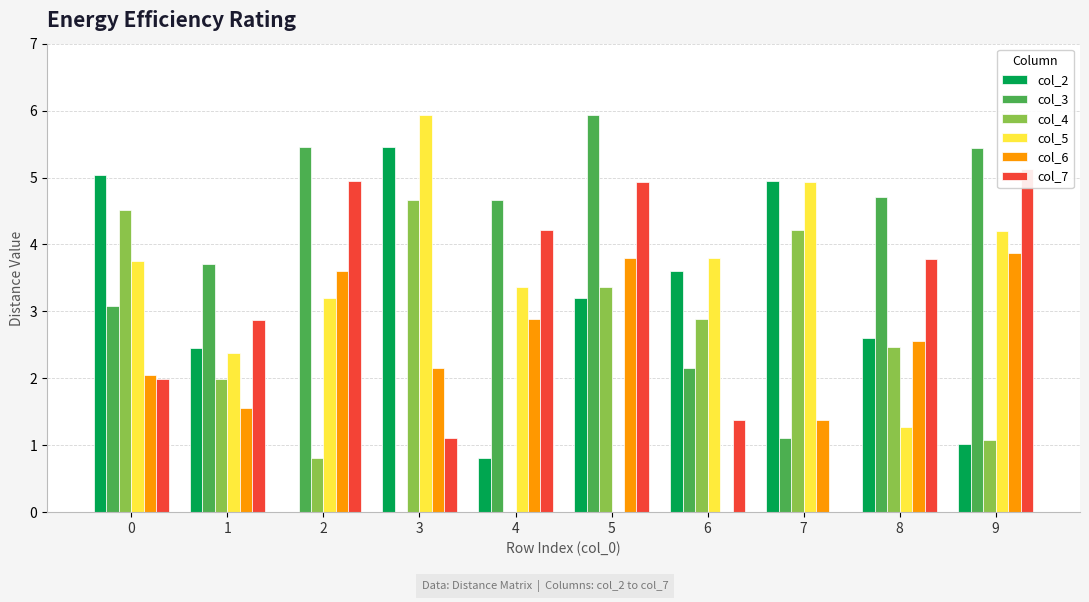

What is the maximum value for col_7?

5.1